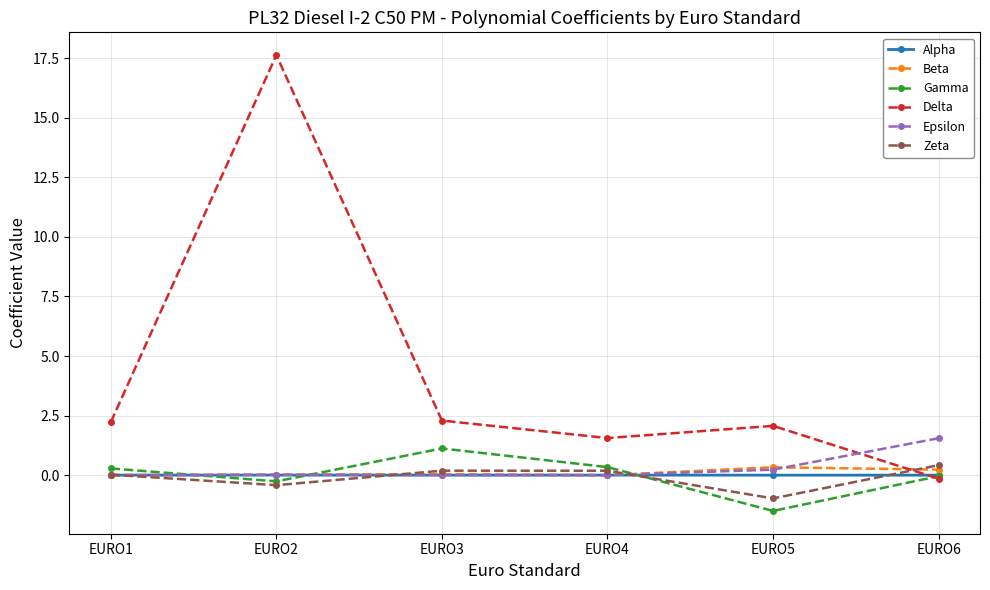

Which series changed the most between EURO2 and EURO5?

Delta